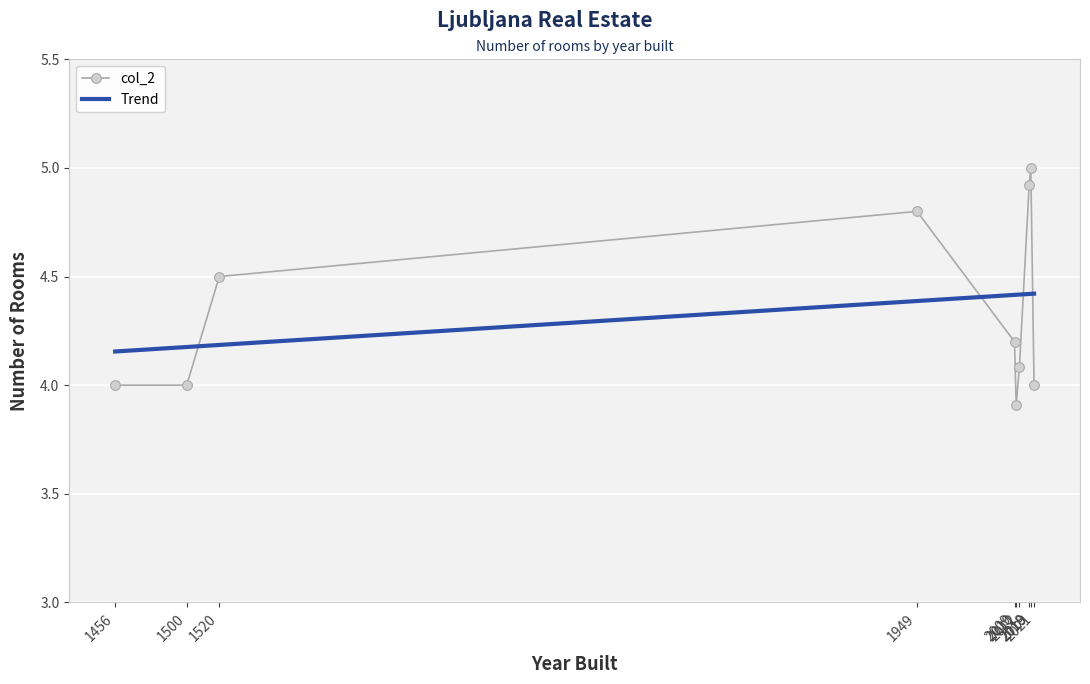

Which series has the largest range (max minus min)?

col_2